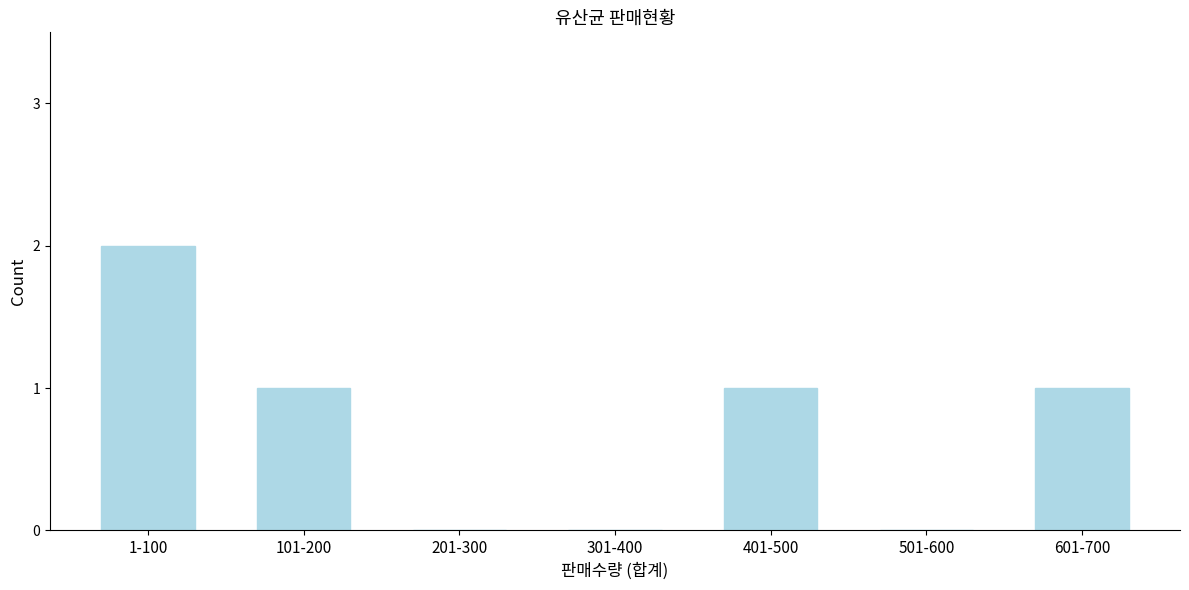

Reading right to left, what are all the values shown in this chart?

601-700=1	501-600=0	401-500=1	301-400=0	201-300=0	101-200=1	1-100=2